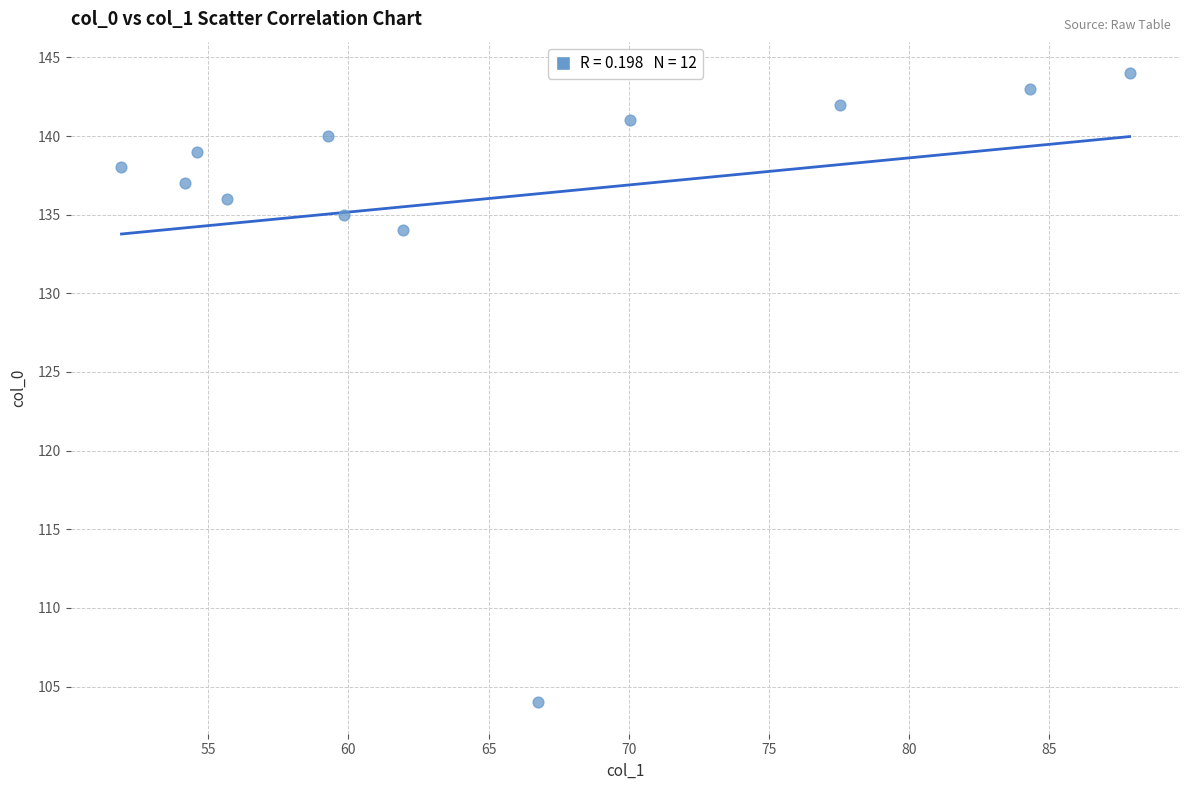

What is the range of Y values (max minus min)?

40